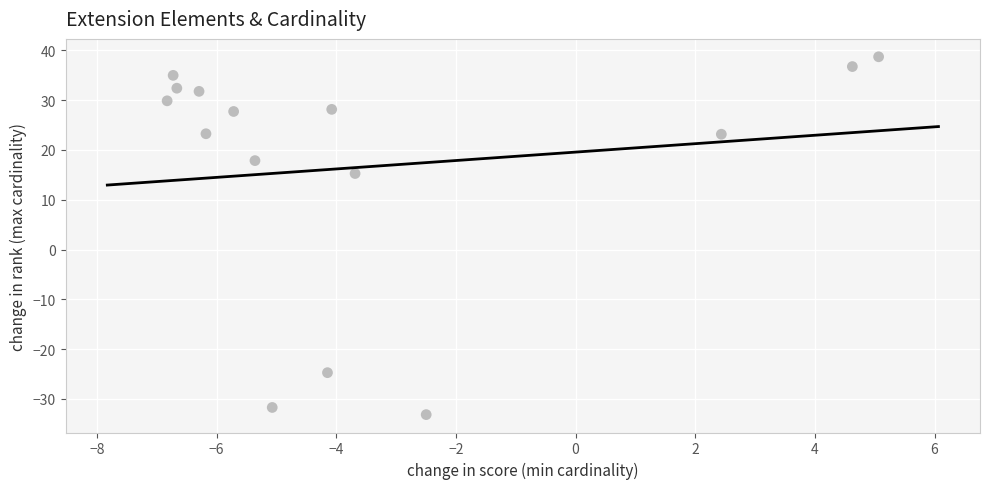

What Y value in the scatter plot is closest to 2?

15.3